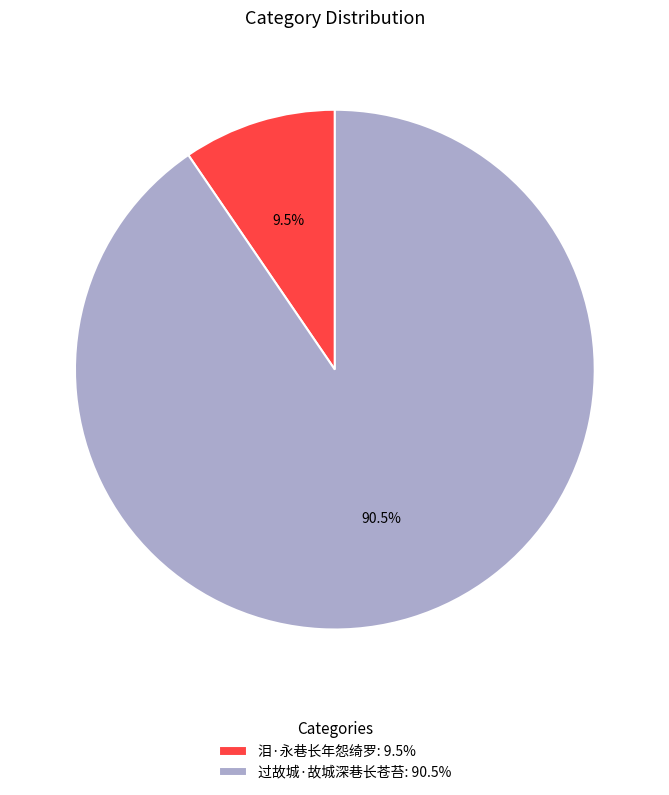

Which slice represents more than half of the pie?

过故城·故城深巷长苍苔